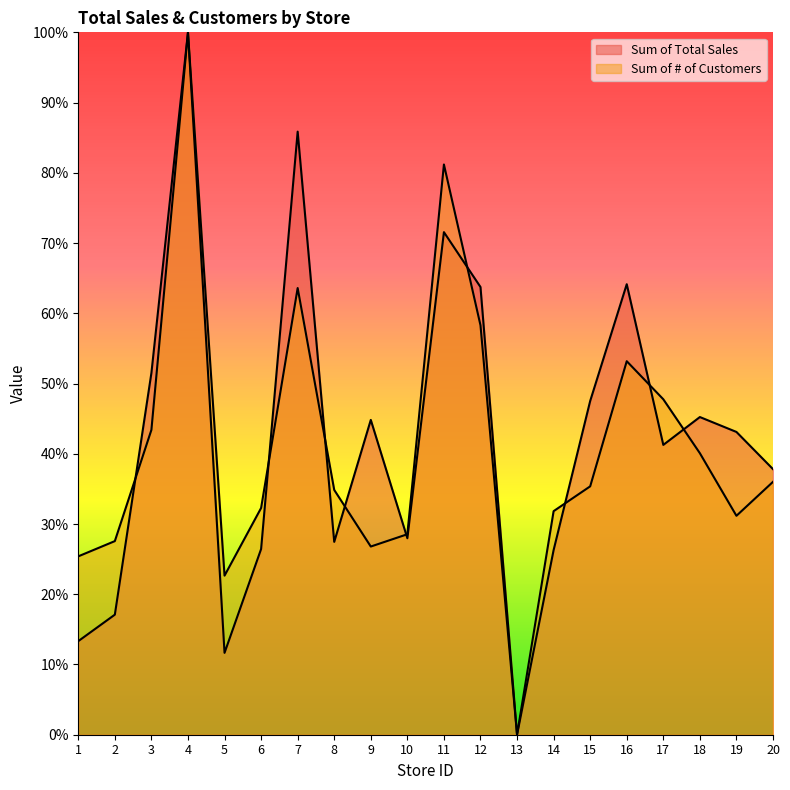

Which has a higher value, 7 or 11?

7